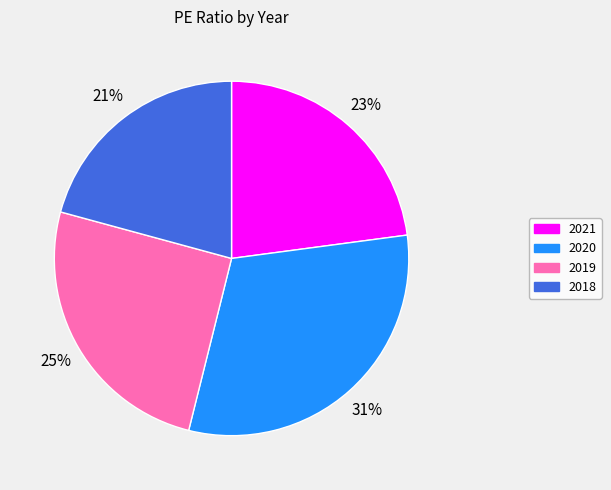

How many slices are in this pie chart?

4